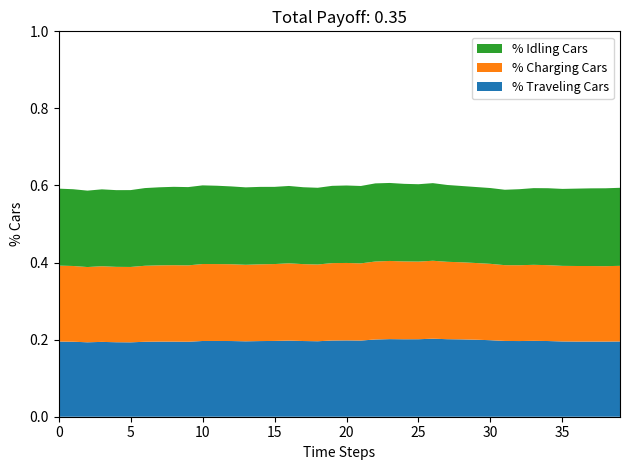

The value of % Traveling Cars at 5 is 0.1. True or false?

False